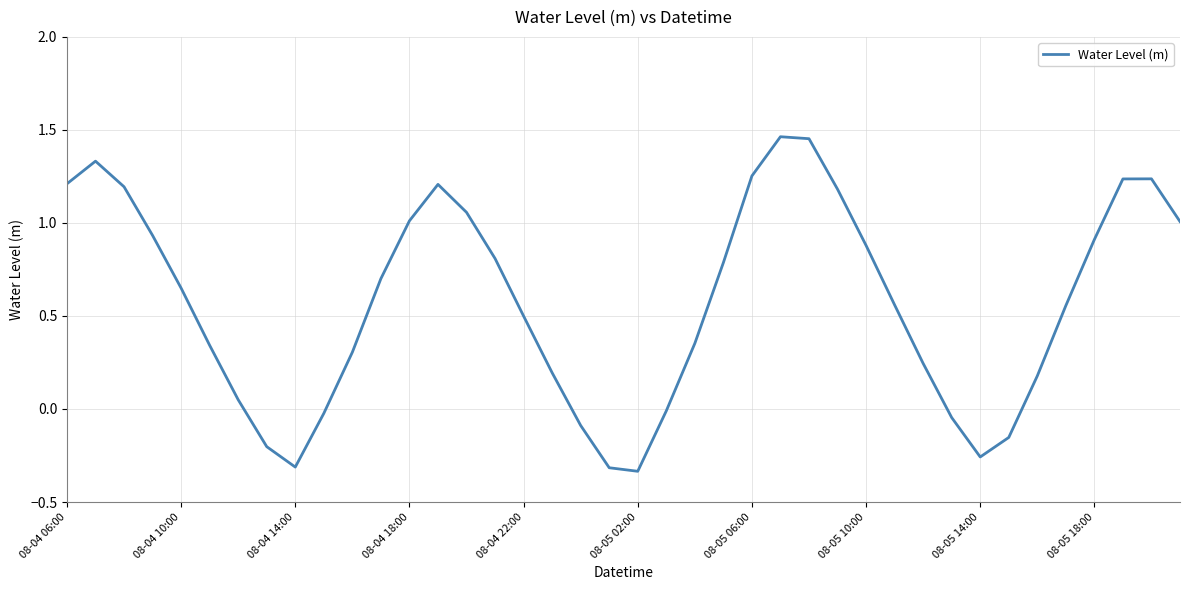

What is the difference between the maximum and minimum values?

1.8